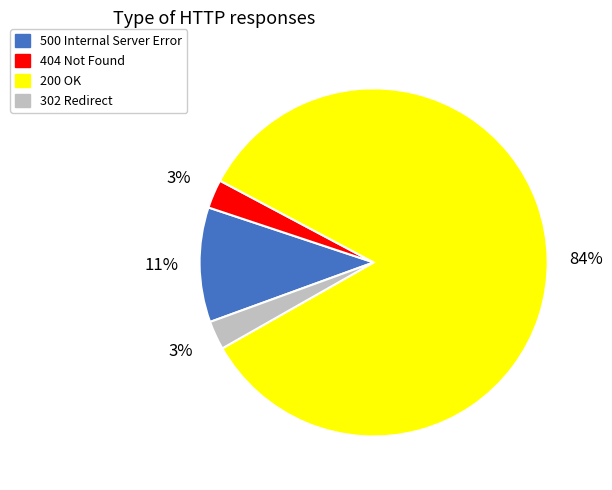

Which has a higher value, 302 or 500?

500